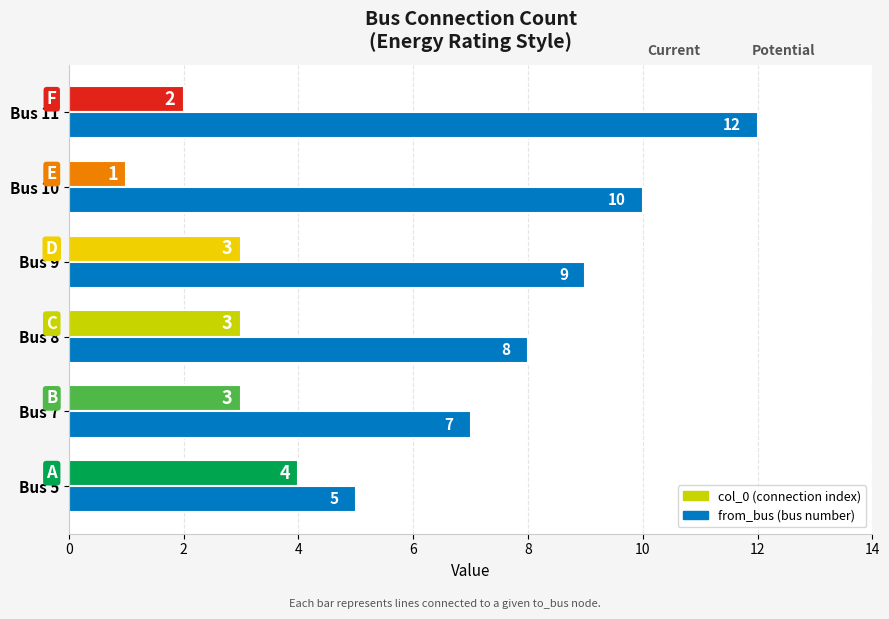

At which category is the sum across all series the highest?

Bus 11